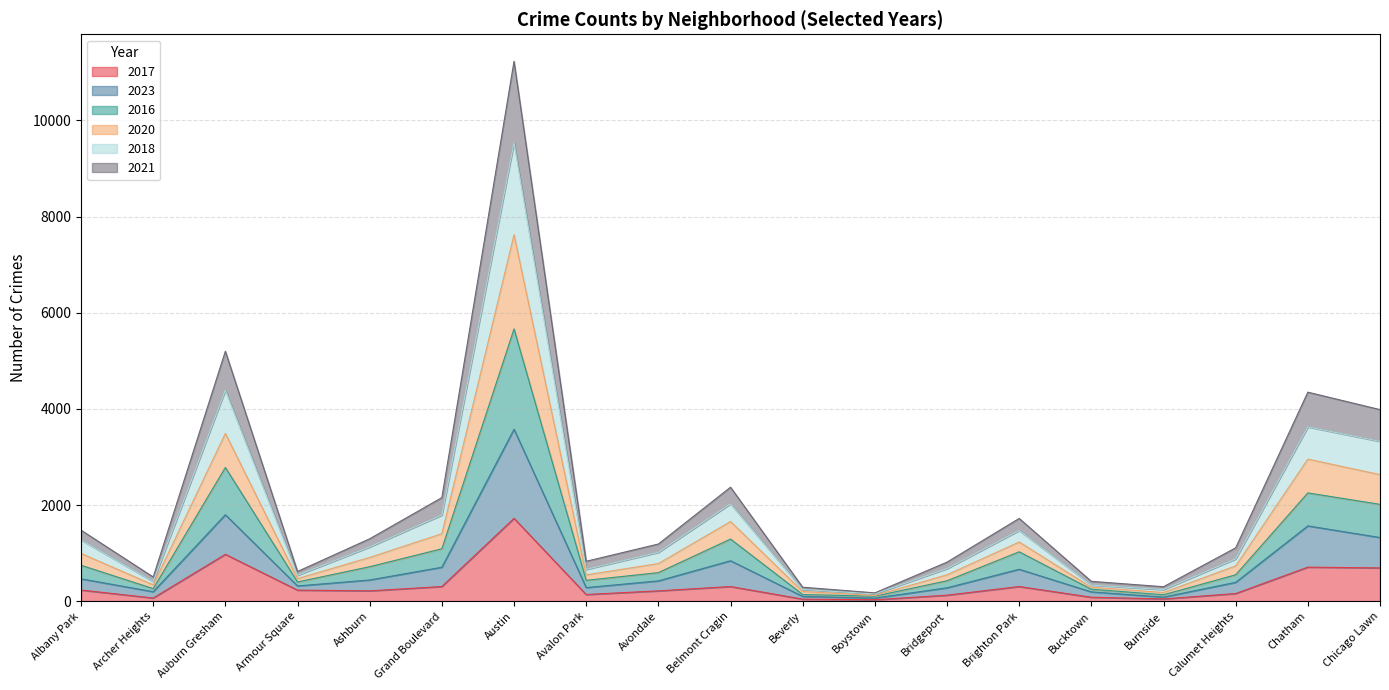

Does the chart display data point markers on the line(s)?

No